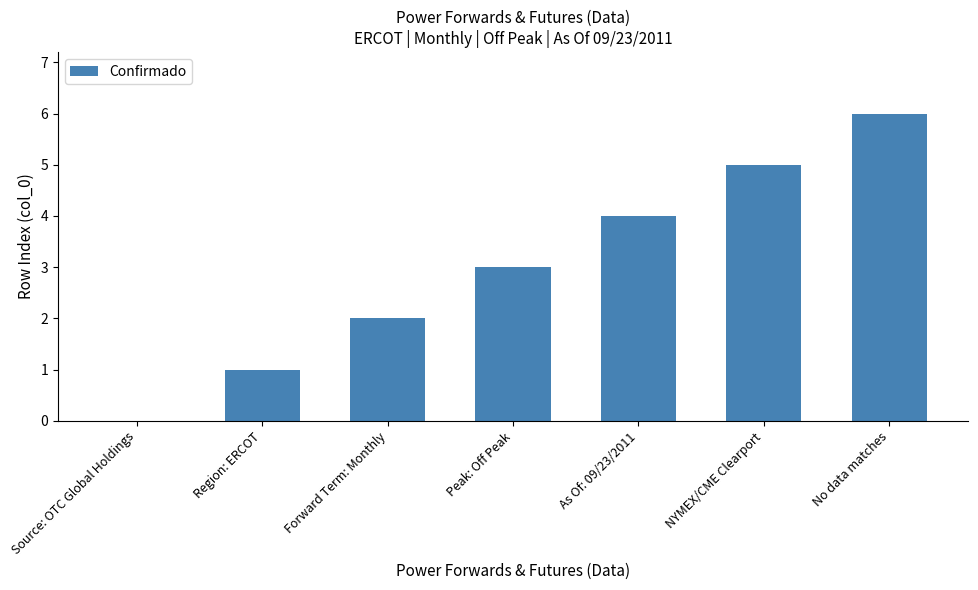

What is the sum of all values?

21